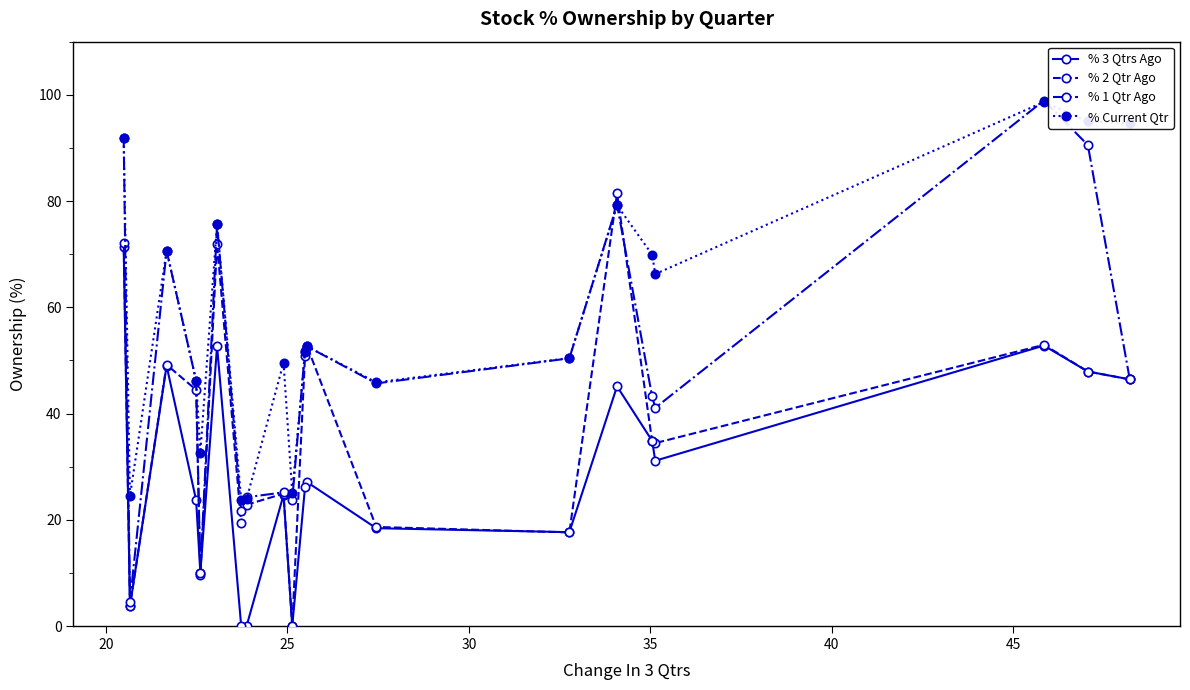

What is the maximum value for % 3 Qtrs Ago?

71.3